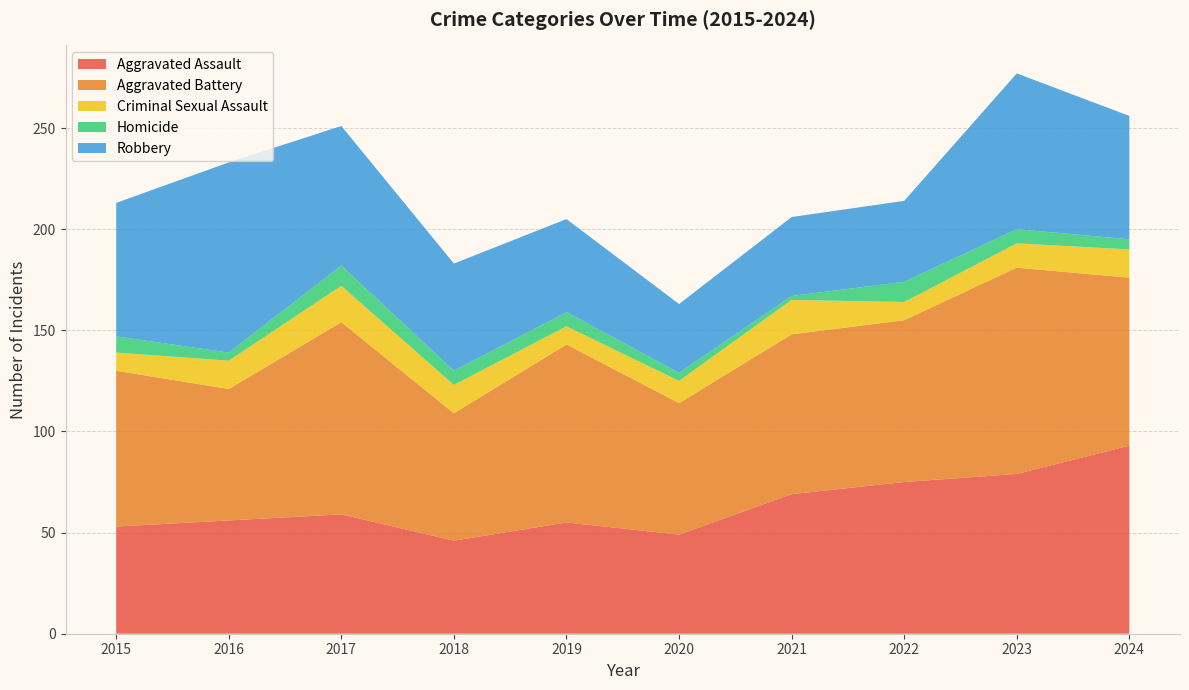

Reading left to right, list all the values displayed in this chart.

Aggravated Assault: 2015=53	2016=56	2017=59	2018=46	2019=55	2020=49	2021=69	2022=75	2023=79	2024=93
Aggravated Battery: 2015=77	2016=65	2017=95	2018=63	2019=88	2020=65	2021=79	2022=80	2023=102	2024=83
Criminal Sexual Assault: 2015=9	2016=14	2017=18	2018=14	2019=9	2020=11	2021=17	2022=9	2023=12	2024=14
Homicide: 2015=8	2016=4	2017=10	2018=7	2019=7	2020=4	2021=2	2022=10	2023=7	2024=5
Robbery: 2015=66	2016=94	2017=69	2018=53	2019=46	2020=34	2021=39	2022=40	2023=77	2024=61